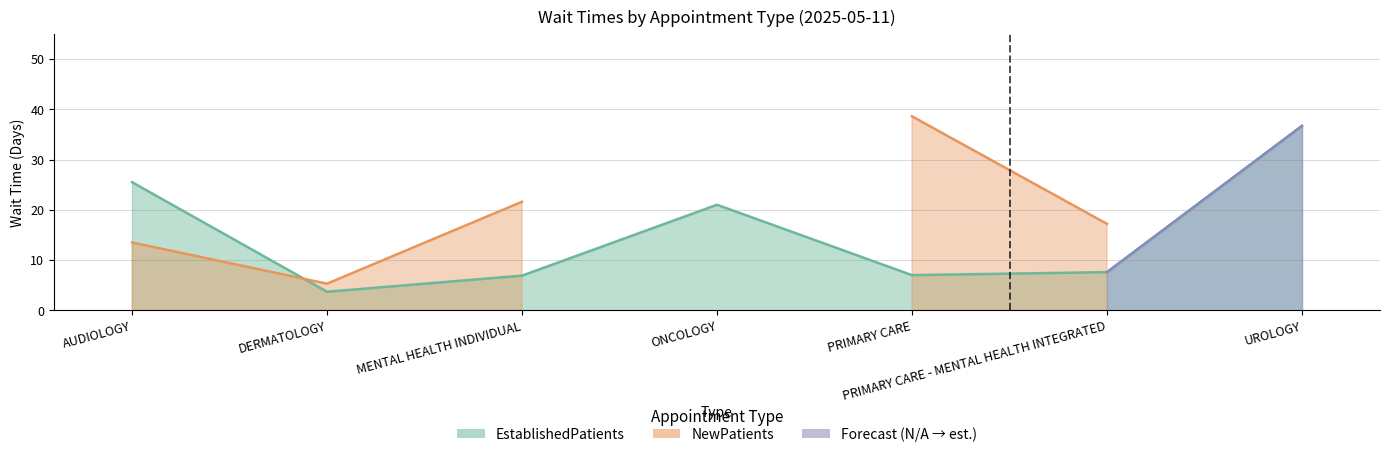

The chart shows a value of 7.0 at PRIMARY CARE. True or false?

True